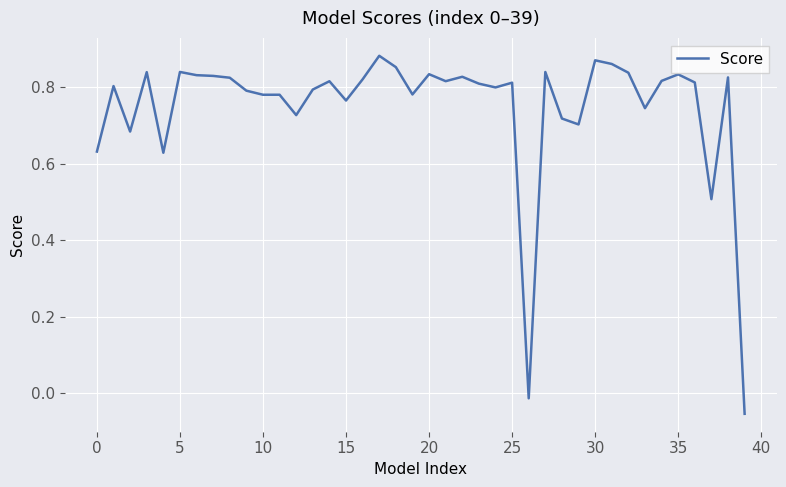

What is the average value?

0.7